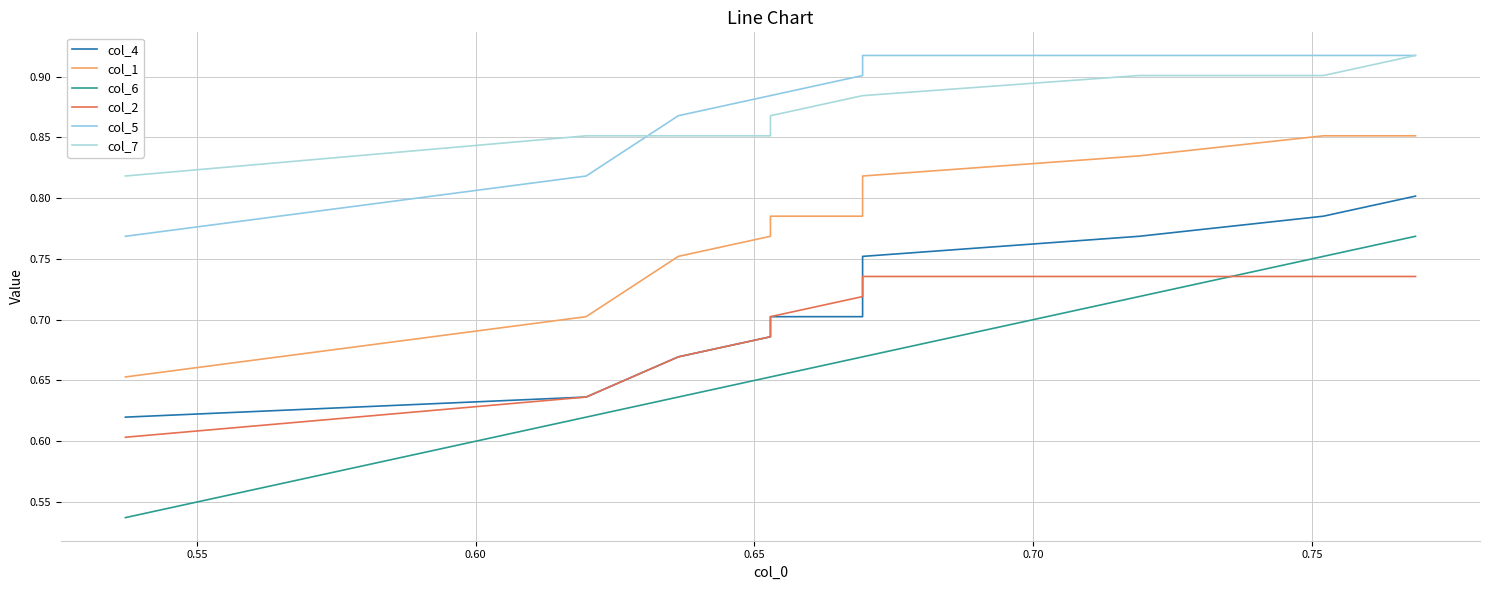

The col_5 series shows 1.4 at 0.70. True or false?

False